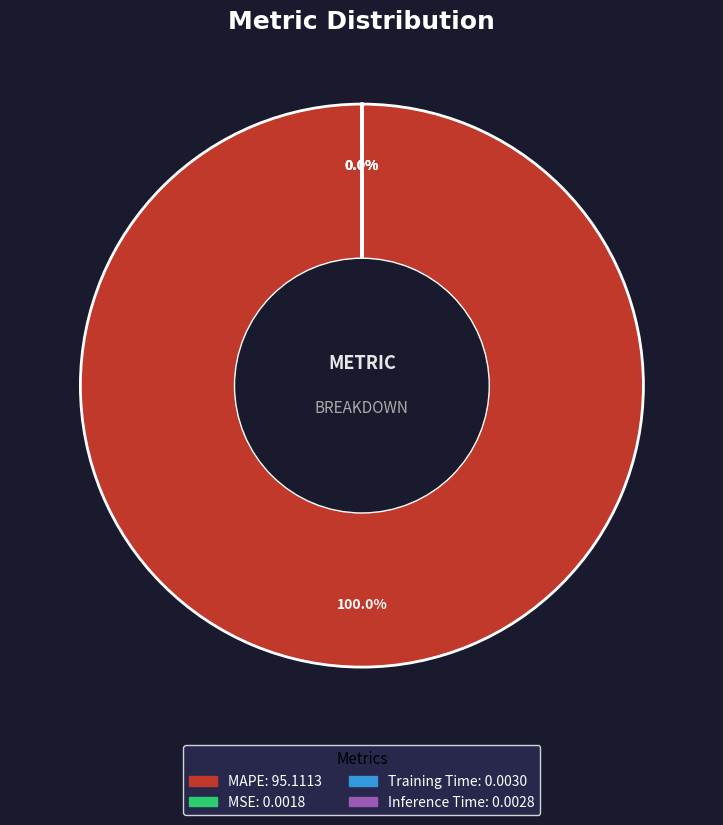

Is it true that MAPE is 100% of the pie?

True